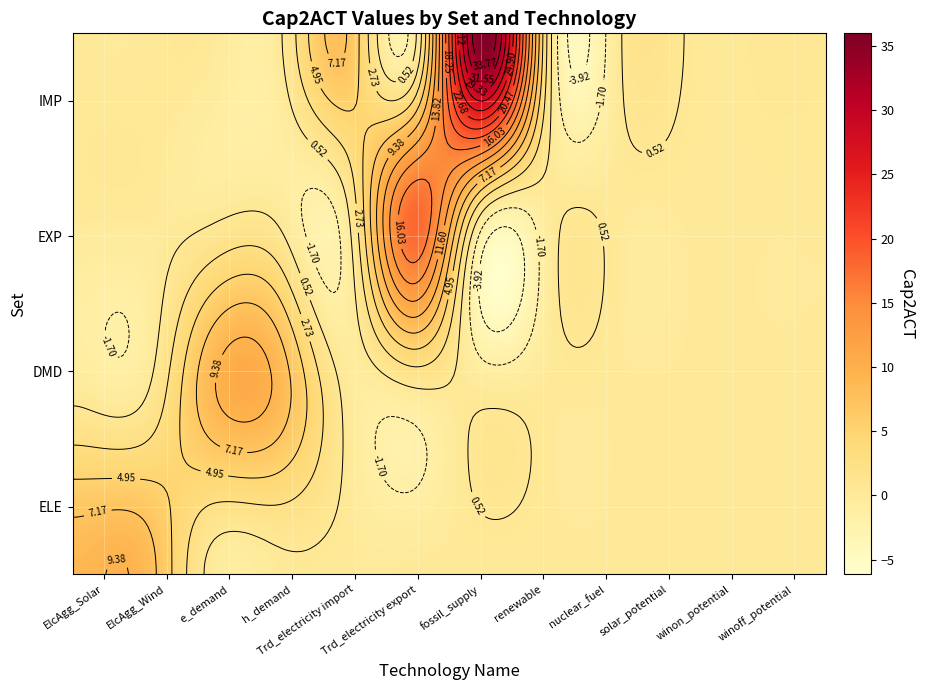

Count the number of categories in the chart.

12